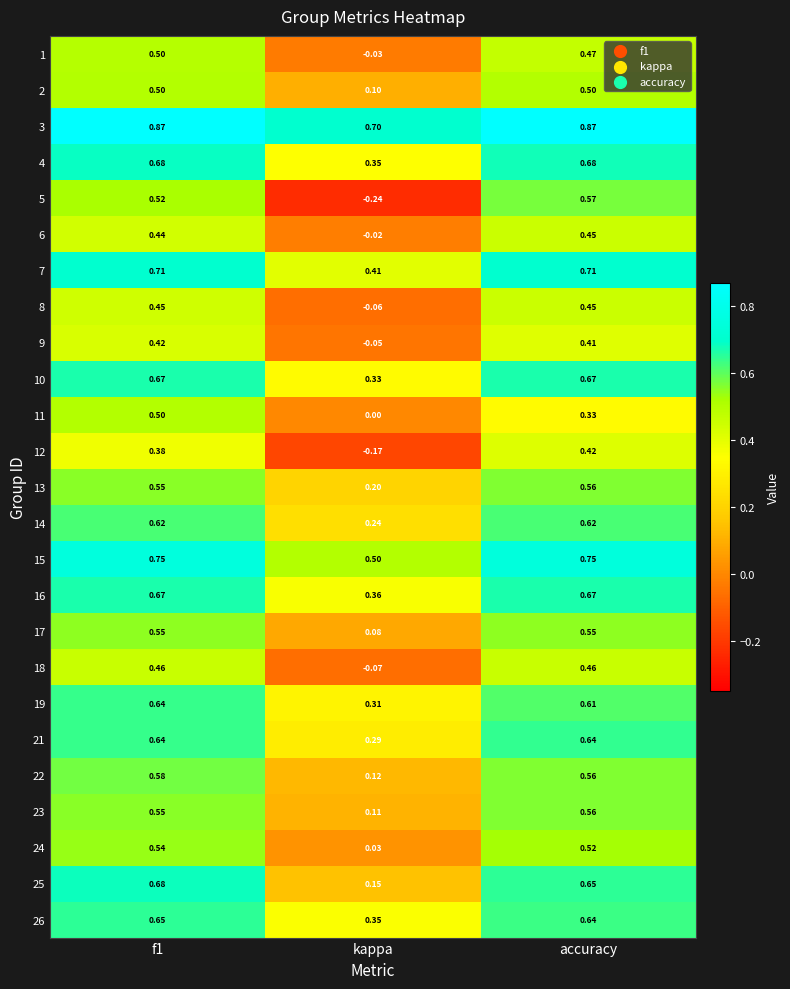

At which label is 16 closest to 0?

kappa